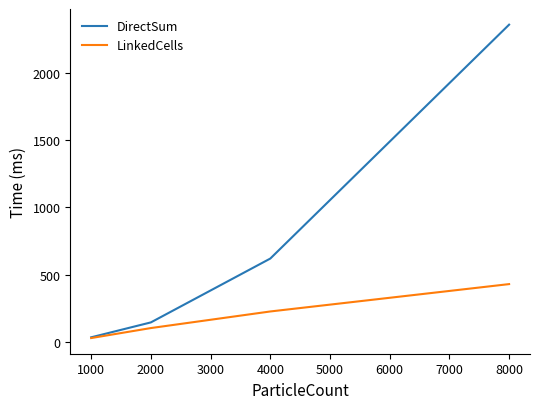

How many values in the LinkedCells series exceed 226?

2